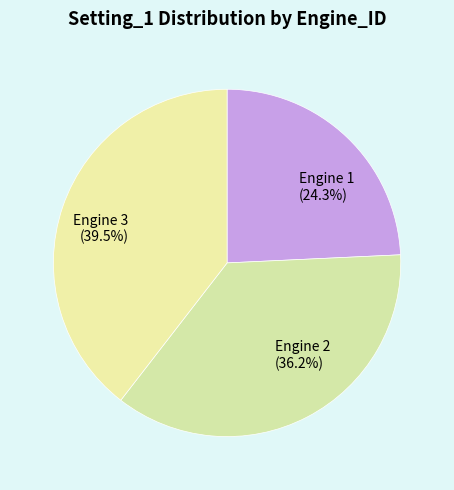

Is the sum of Engine 3 (39.5%) and Engine 1 (24.3%) greater than half?

Yes